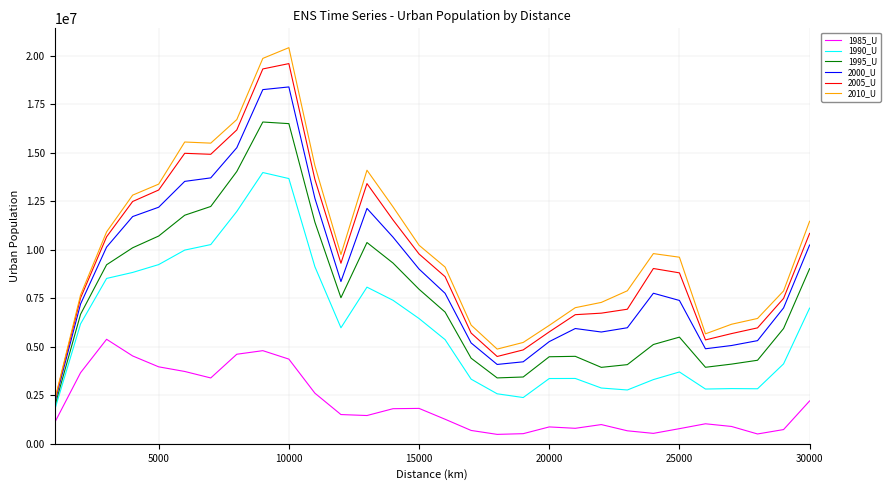

In 1985_U, how many points are higher than both neighbors (excluding endpoints)?

6